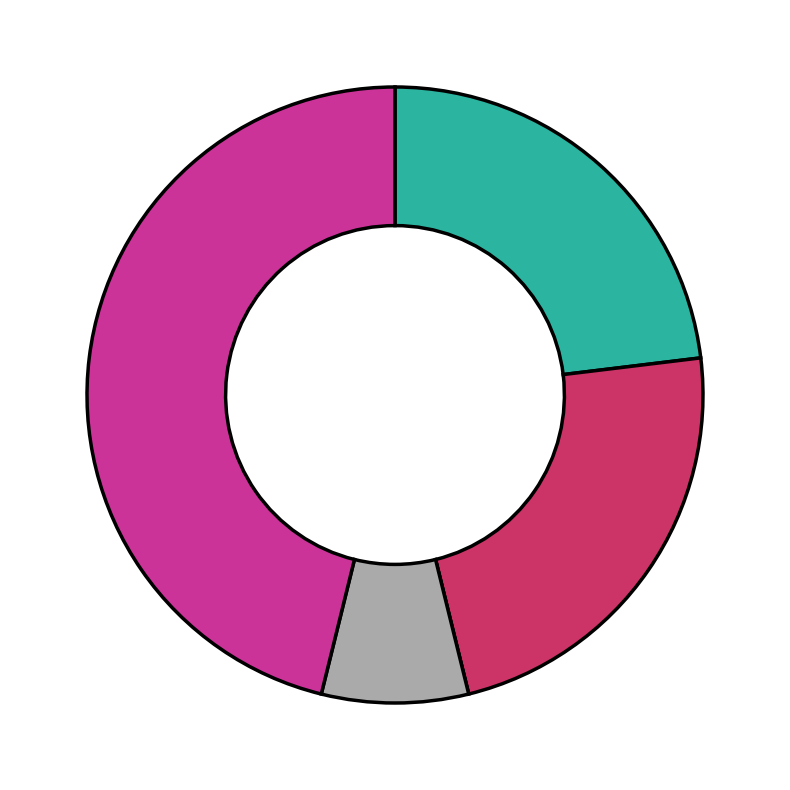

Does any single category account for the majority?

No